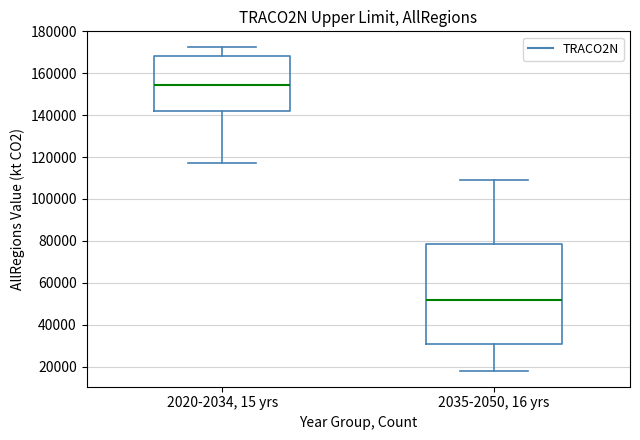

Which box is the tallest, from its lower edge to its upper edge?

2035-2050, 16 yrs